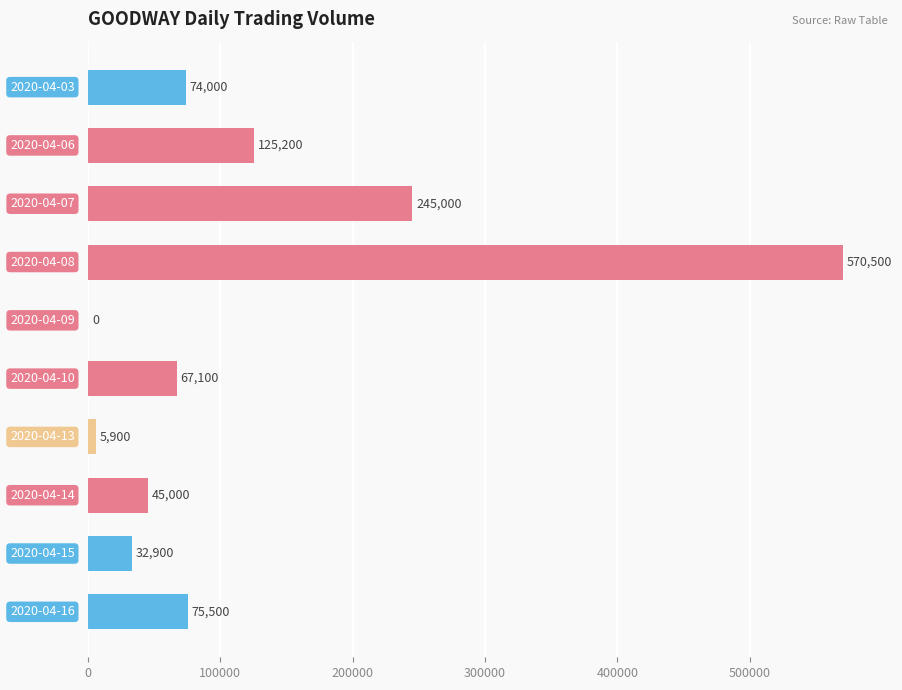

What is the greatest value displayed?

570500